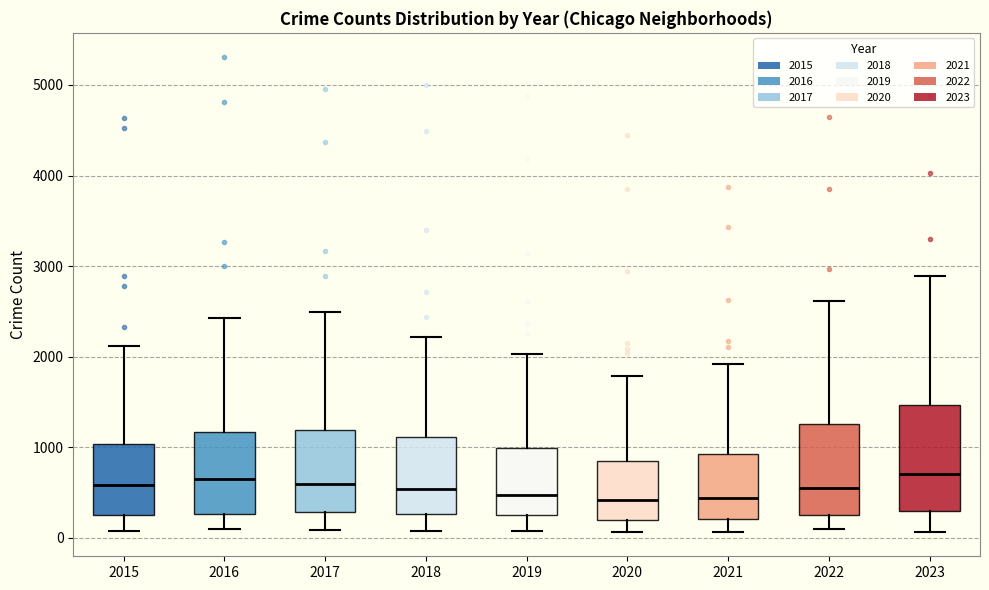

Where is the upper edge of the box at x = 2017 on the y-axis? The values are not printed on the chart, so give them approximately, as read against the axis.

1200